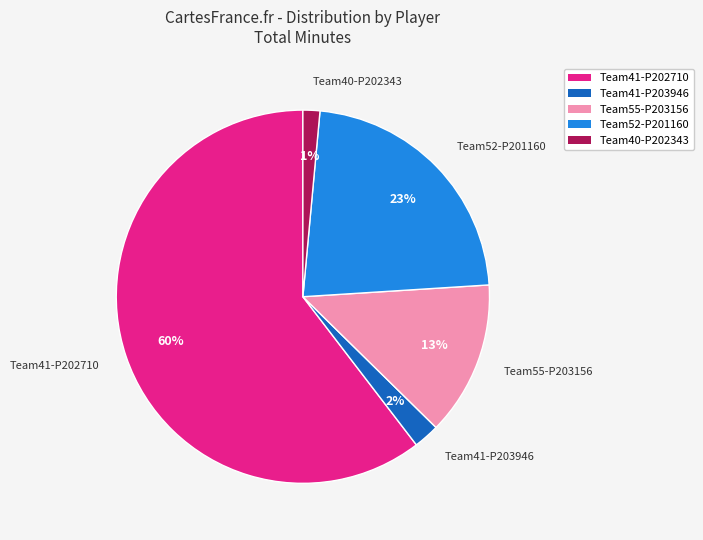

The Team55-P203156 slice represents 13% of the pie. True or false?

True